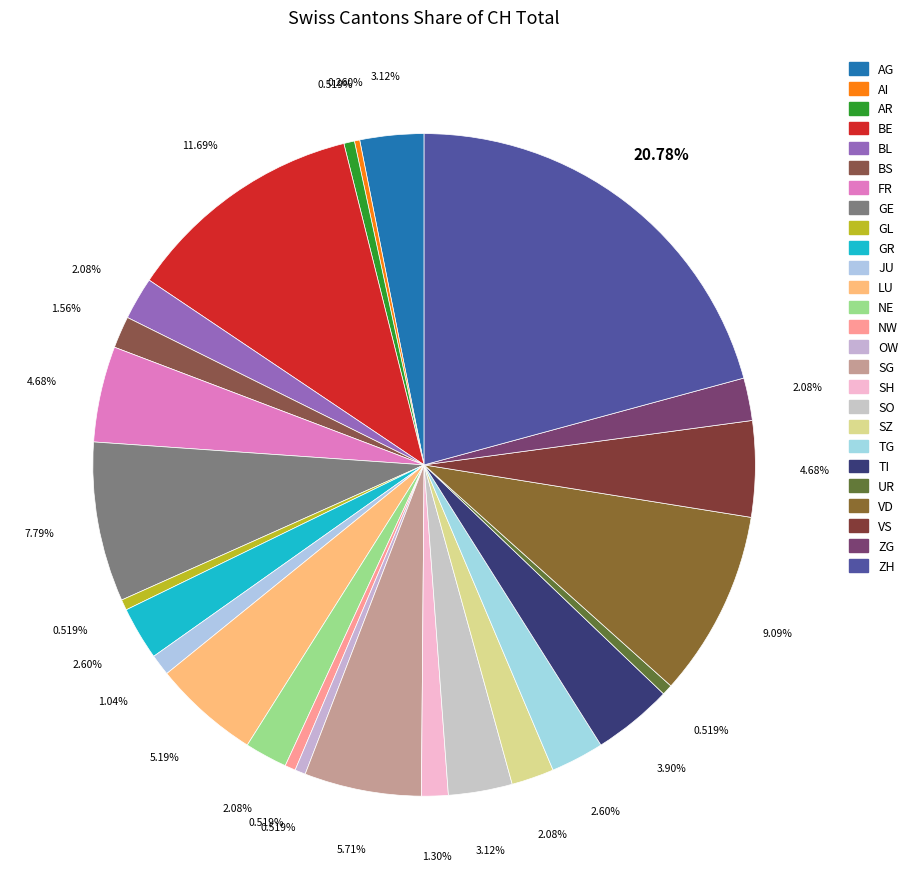

Which slice is the smallest?

AI